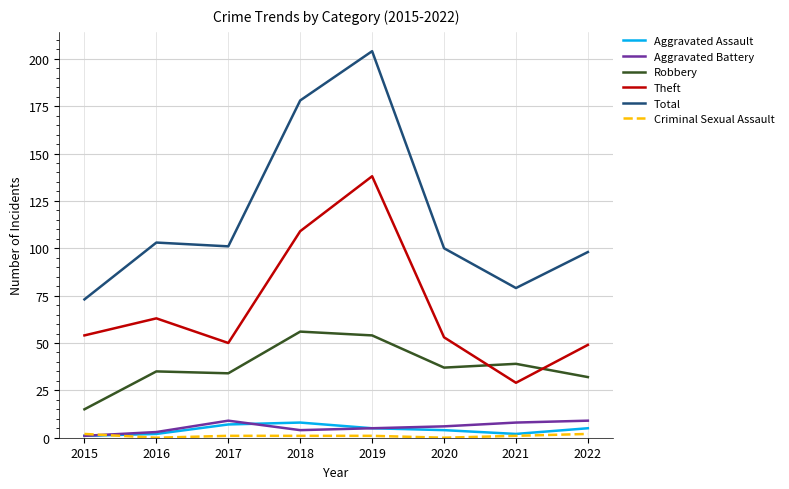

At which category does the chart reach its peak across all series?

2019